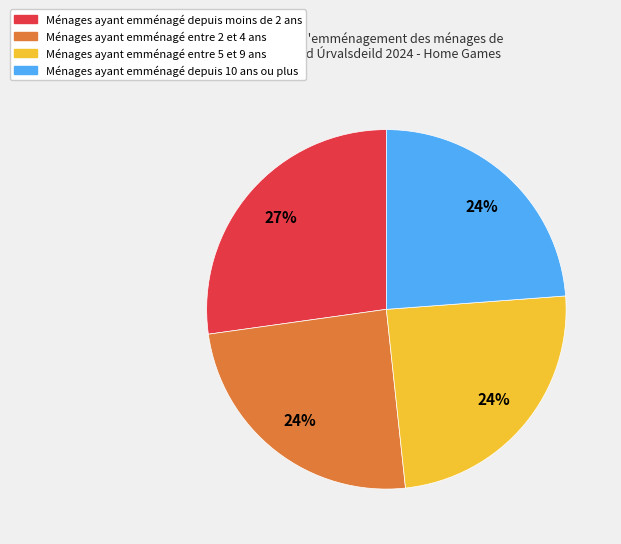

What is the largest slice in the pie chart?

Ménages ayant emménagé depuis moins de 2 ans